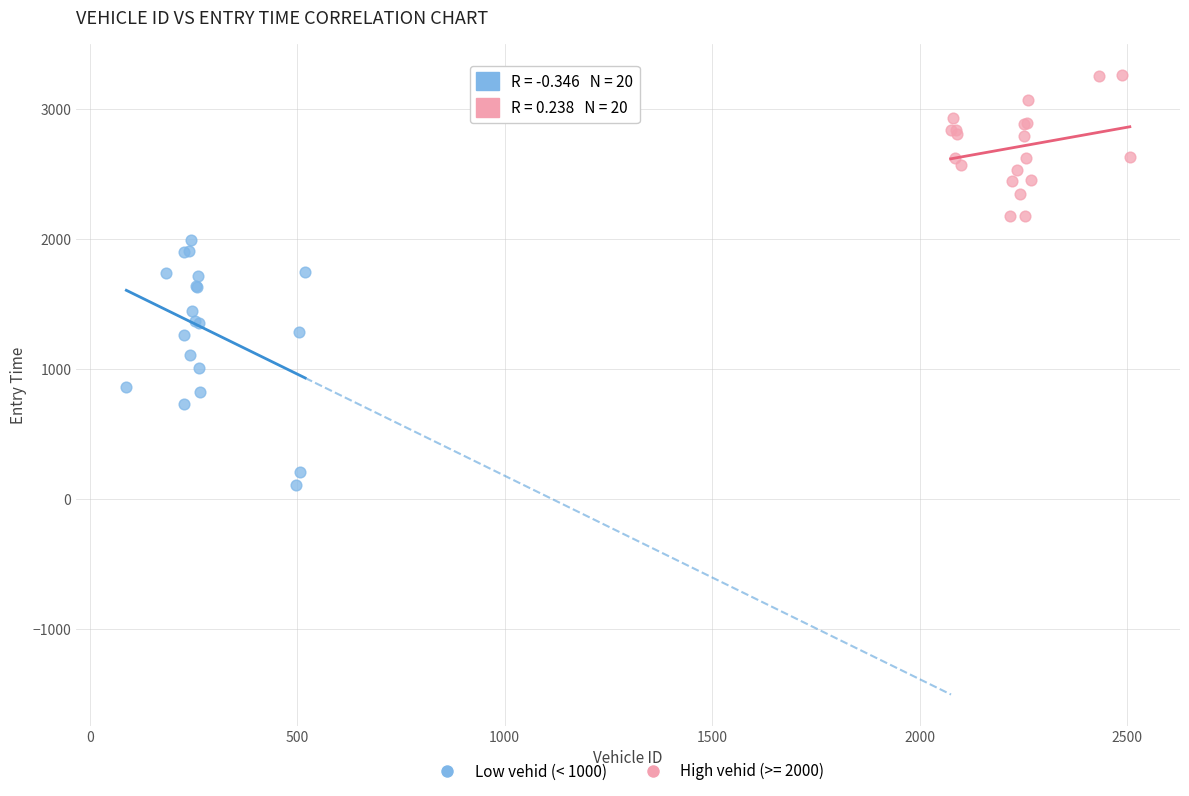

Which series reaches the maximum Y coordinate?

High vehid (>= 2000)